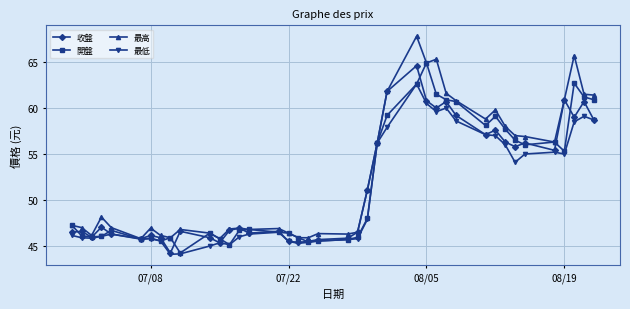

What is the difference between the second highest and minimum values in the 最低 series?

16.4